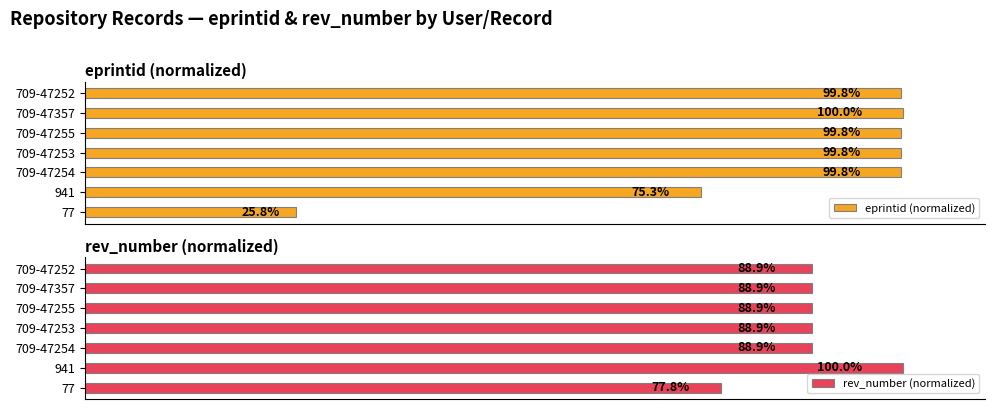

How many groups of bars are there?

7